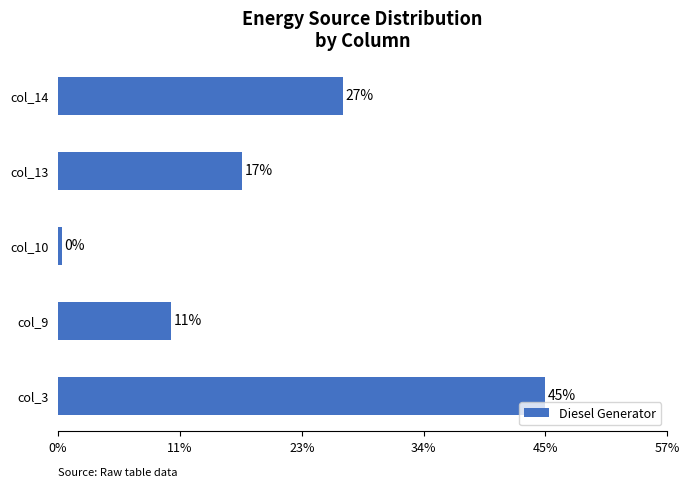

At which label is the value closest to 201?

col_14